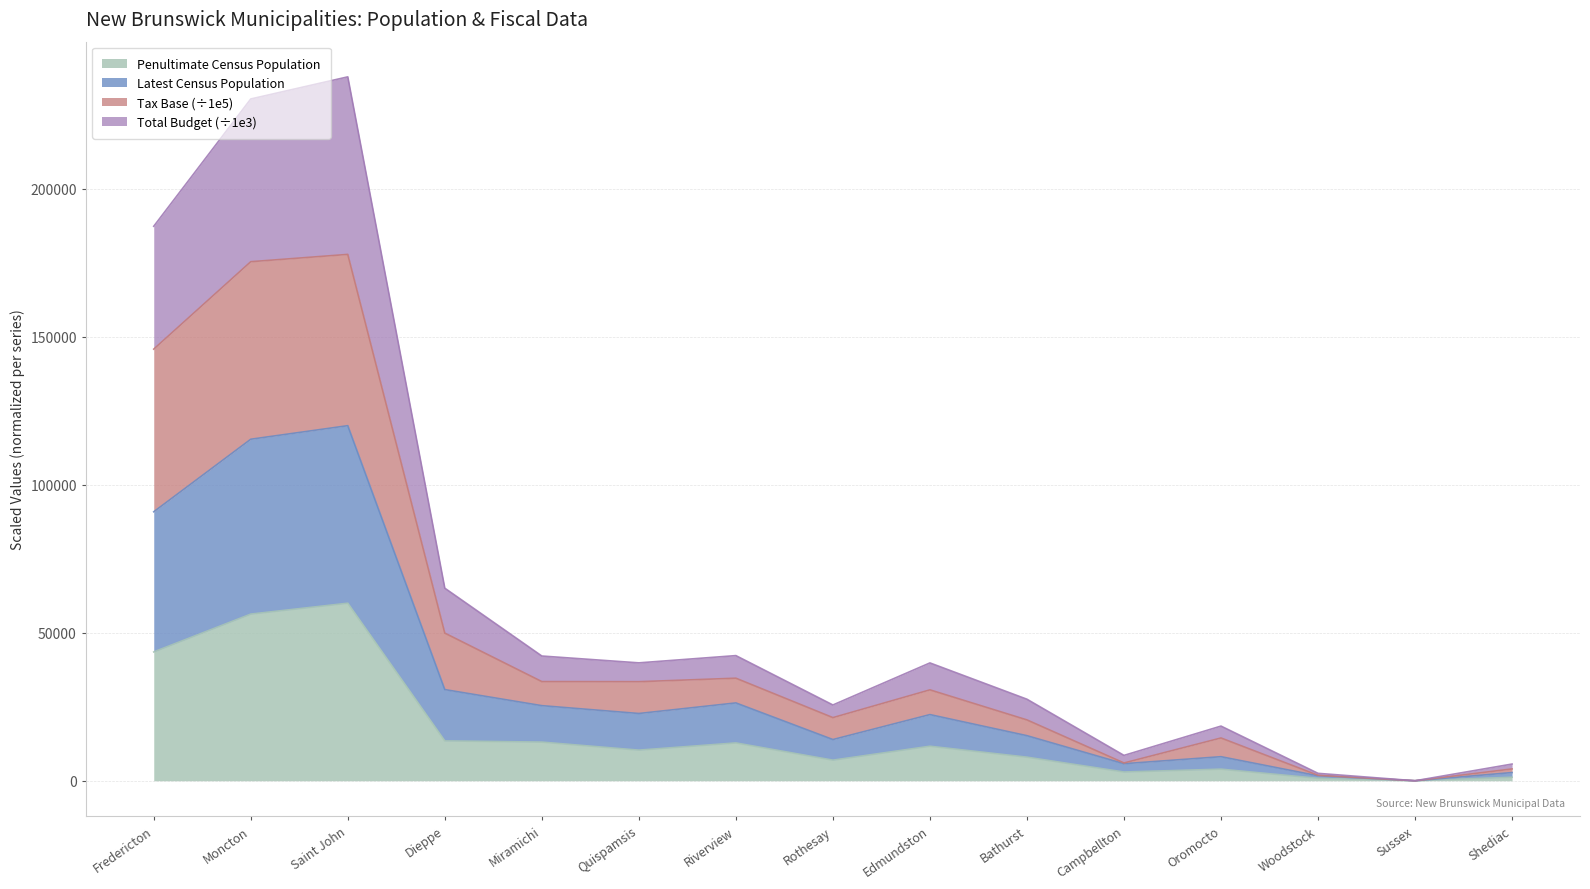

Where is the first local minimum for Latest Census Population?

Quispamsis